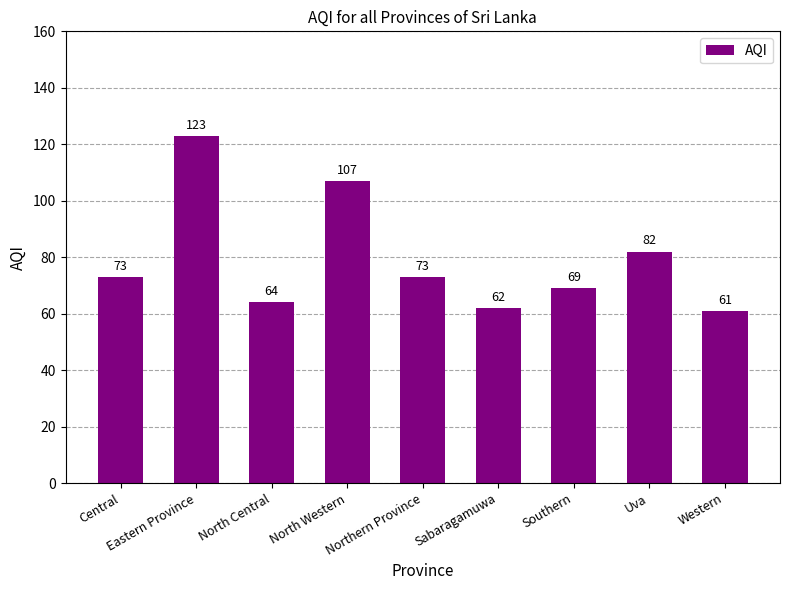

Reading left to right, list all the values displayed in this chart.

73	123	64	107	73	62	69	82	61